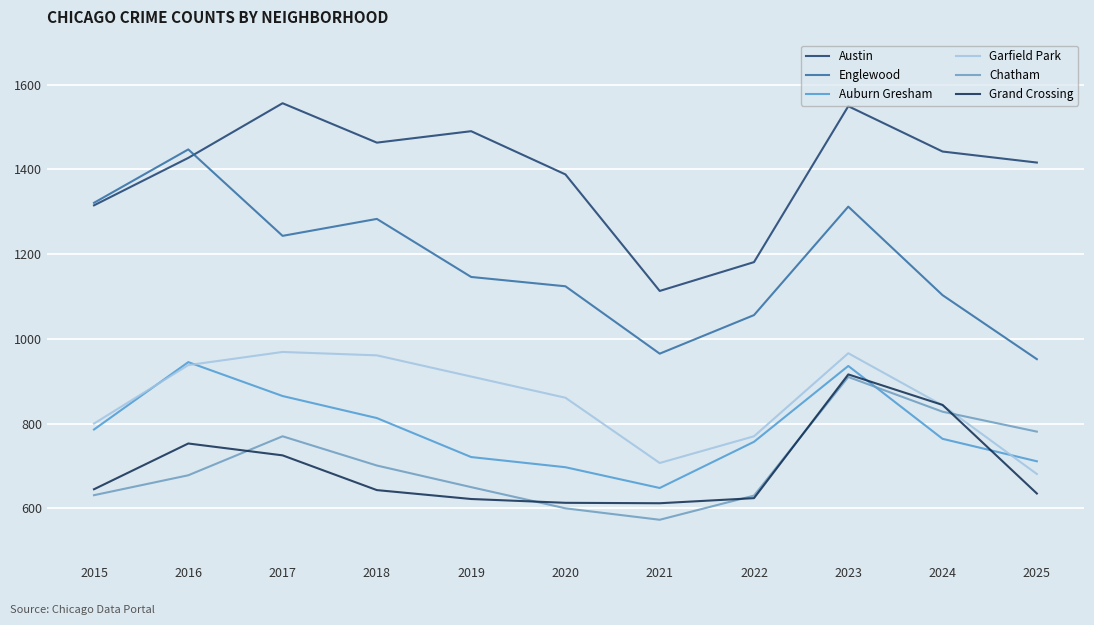

What is the approximate value of Austin at 2018?

1463